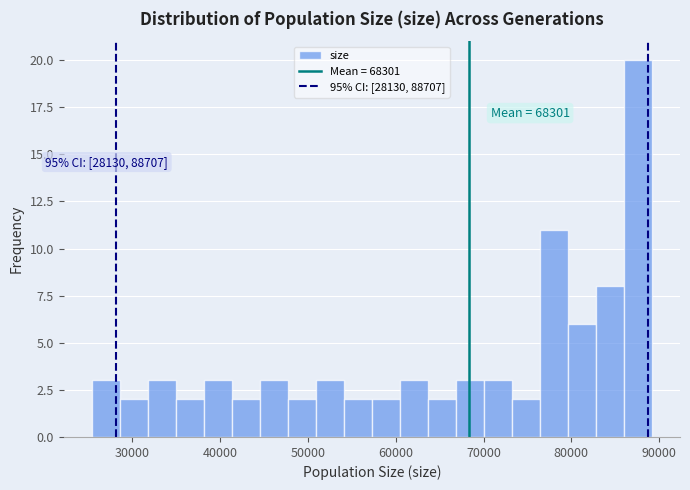

Read against the x-axis, roughly where is the centre of the tallest bar?

88000